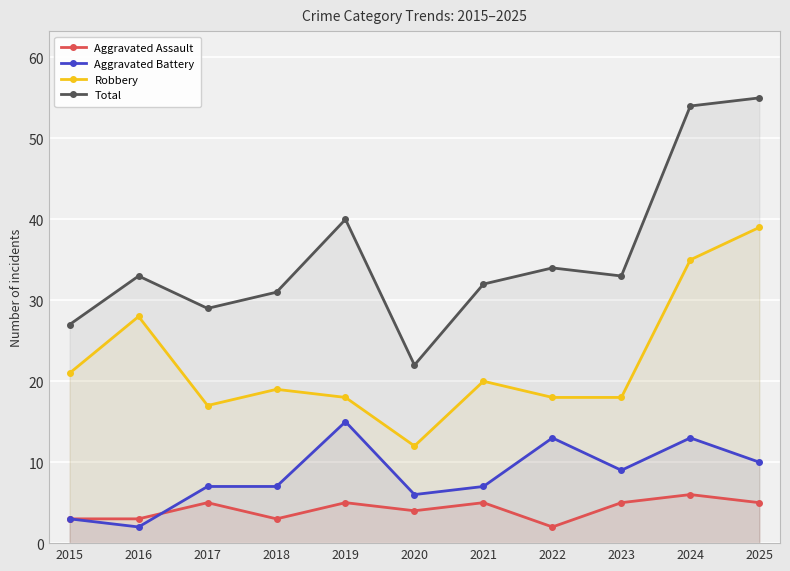

True or false: Aggravated Assault and Total cross at least once.

False